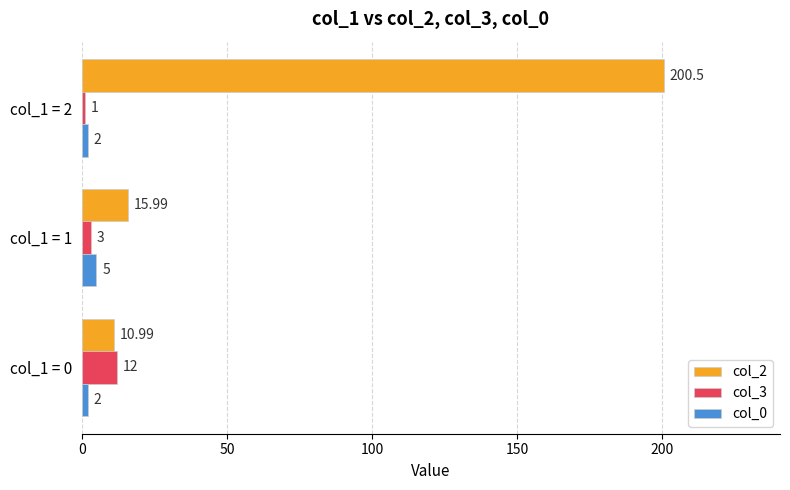

Which category has the highest value in the col_2 series?

col_1 = 2